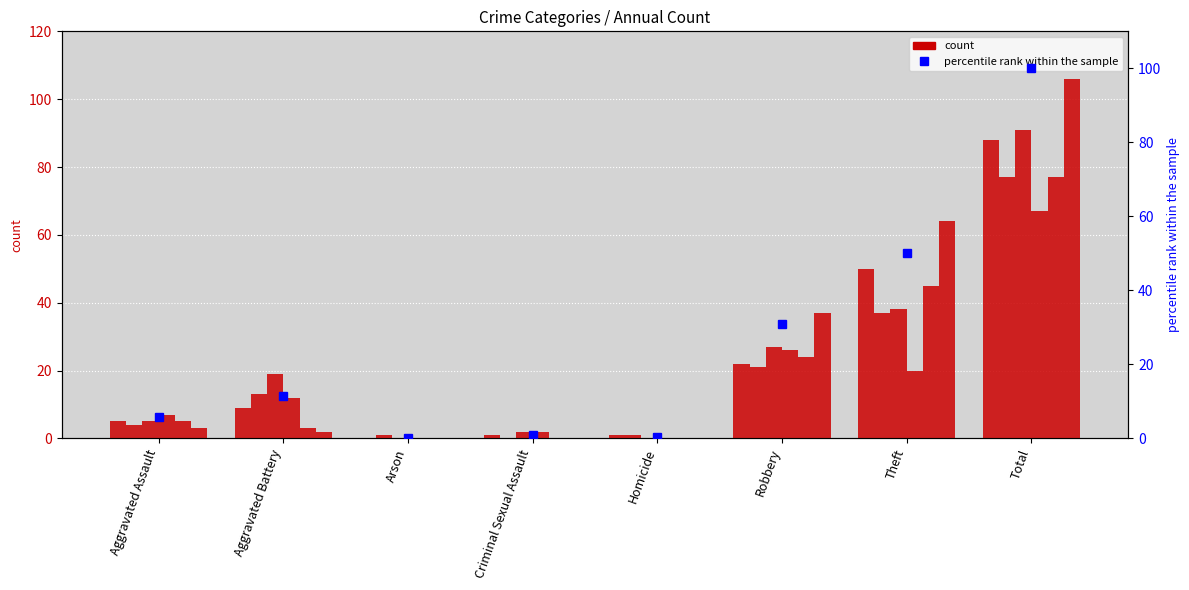

What is the change in value from Criminal Sexual Assault to Theft?

+49.2